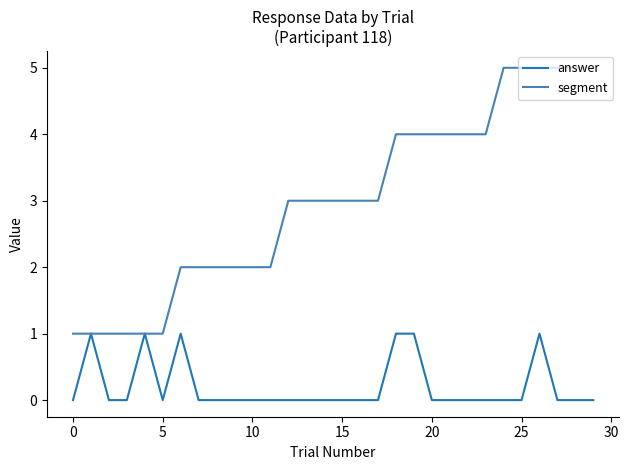

Rank the series by their maximum value, from highest to lowest.

segment, answer